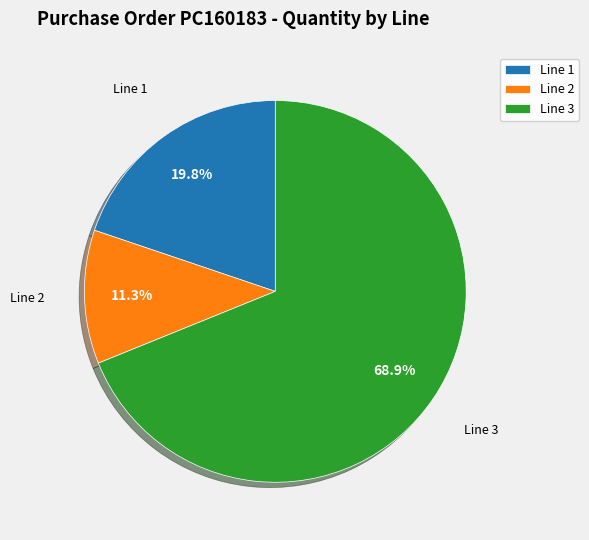

Count the number of slices in the pie.

3